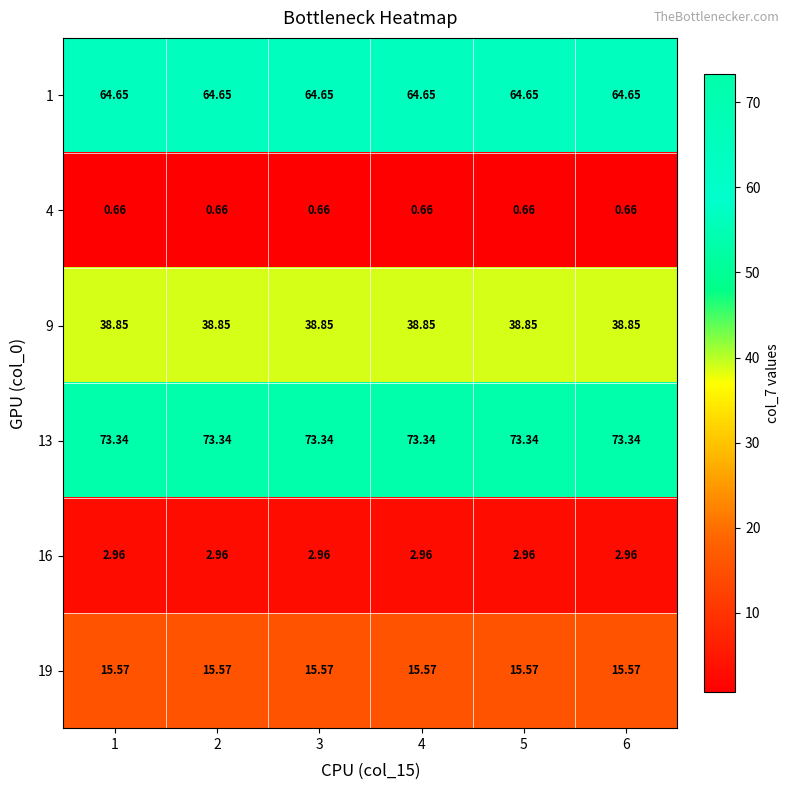

Is the value of 19 at 2 greater than the value of 4 at 3?

Yes